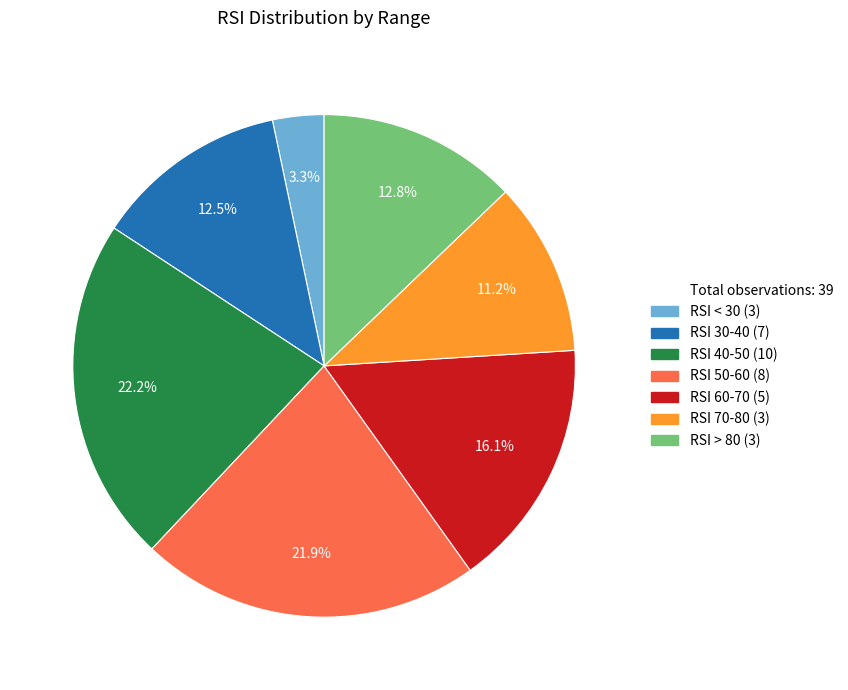

Does any single category account for the majority?

No